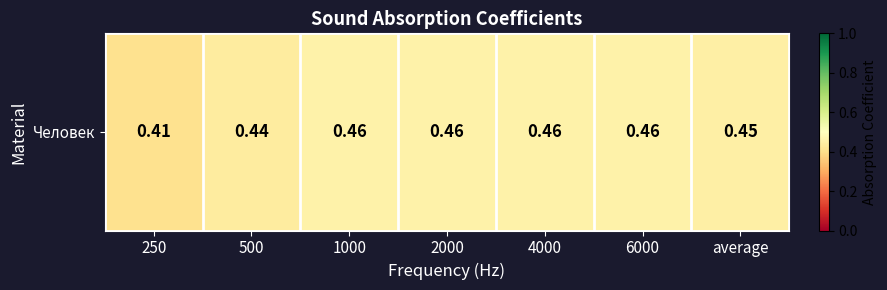

True or false: the data shows 0.6 at 250.

False